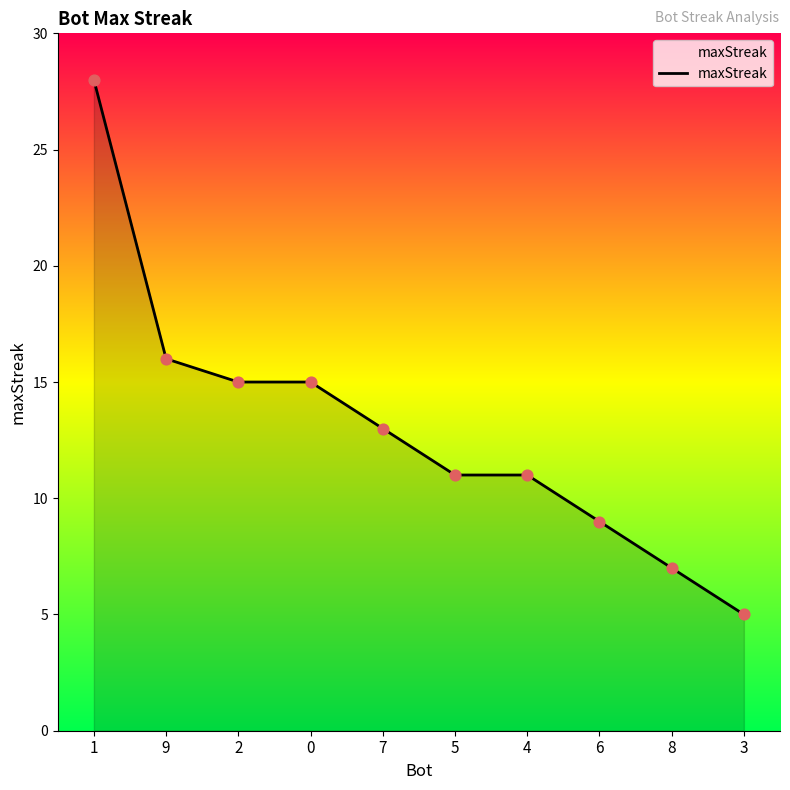

Approximately how many times larger is the value at 9 compared to 2?

1.1